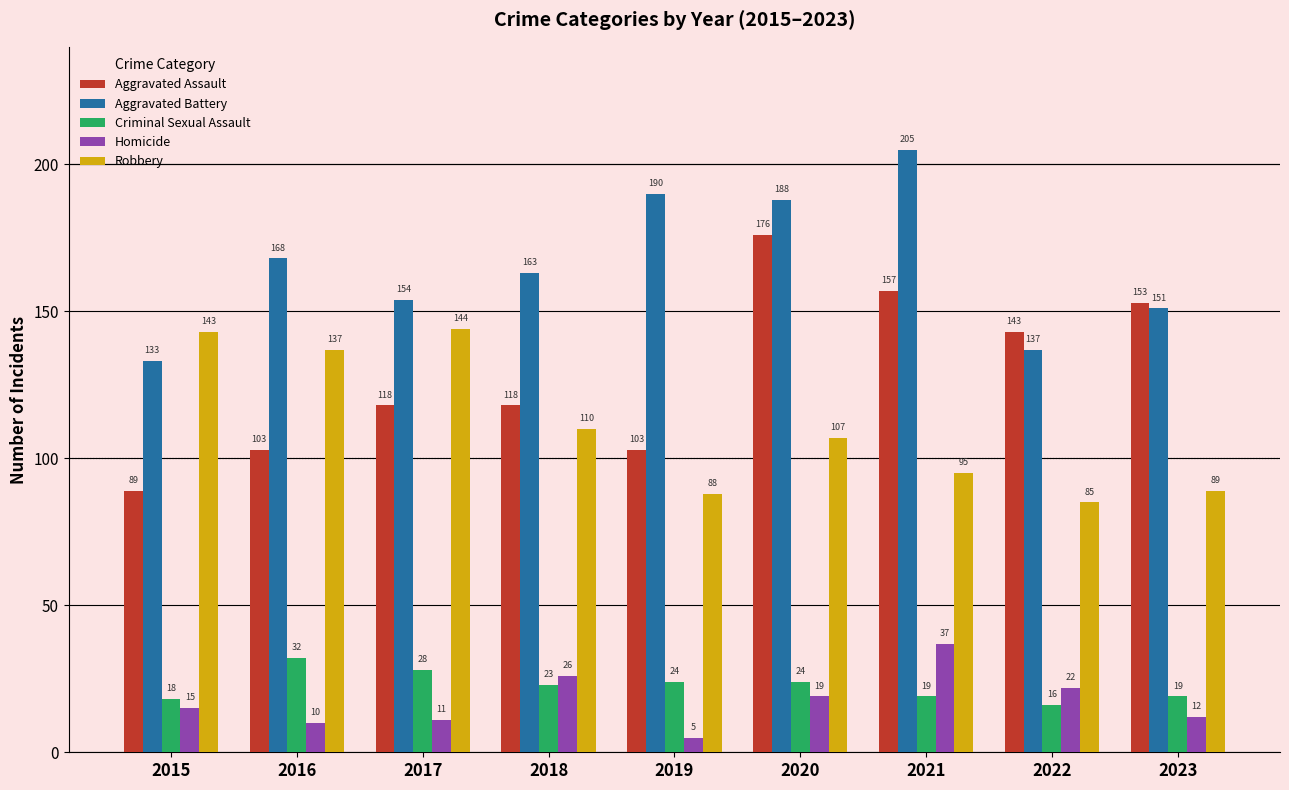

How many data points does each series have?

9